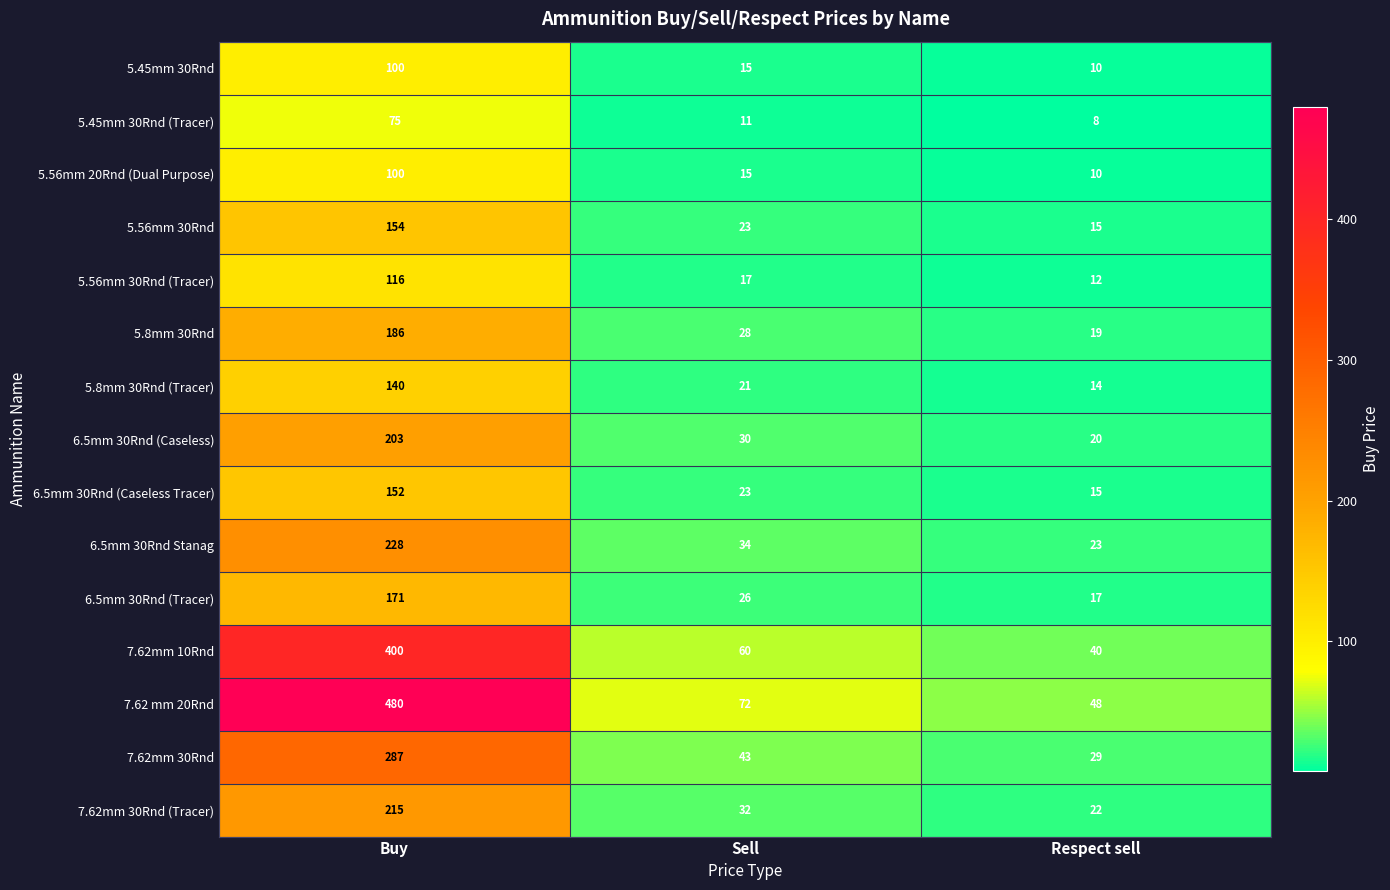

What is the sum of the 7.62mm 30Rnd values at Respect sell and Buy?

316